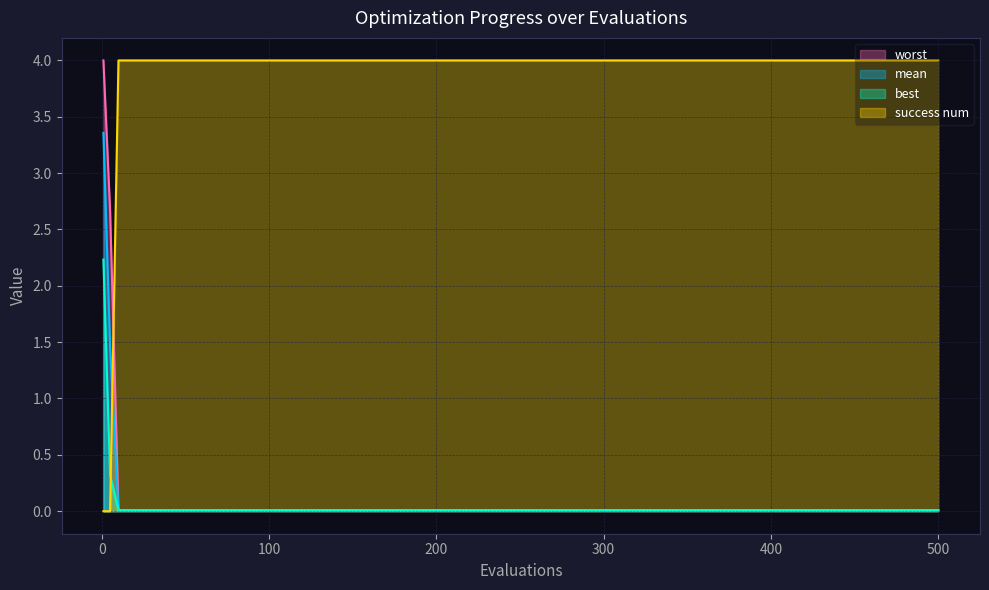

Is it true that success num equals 4.0 at 400?

True